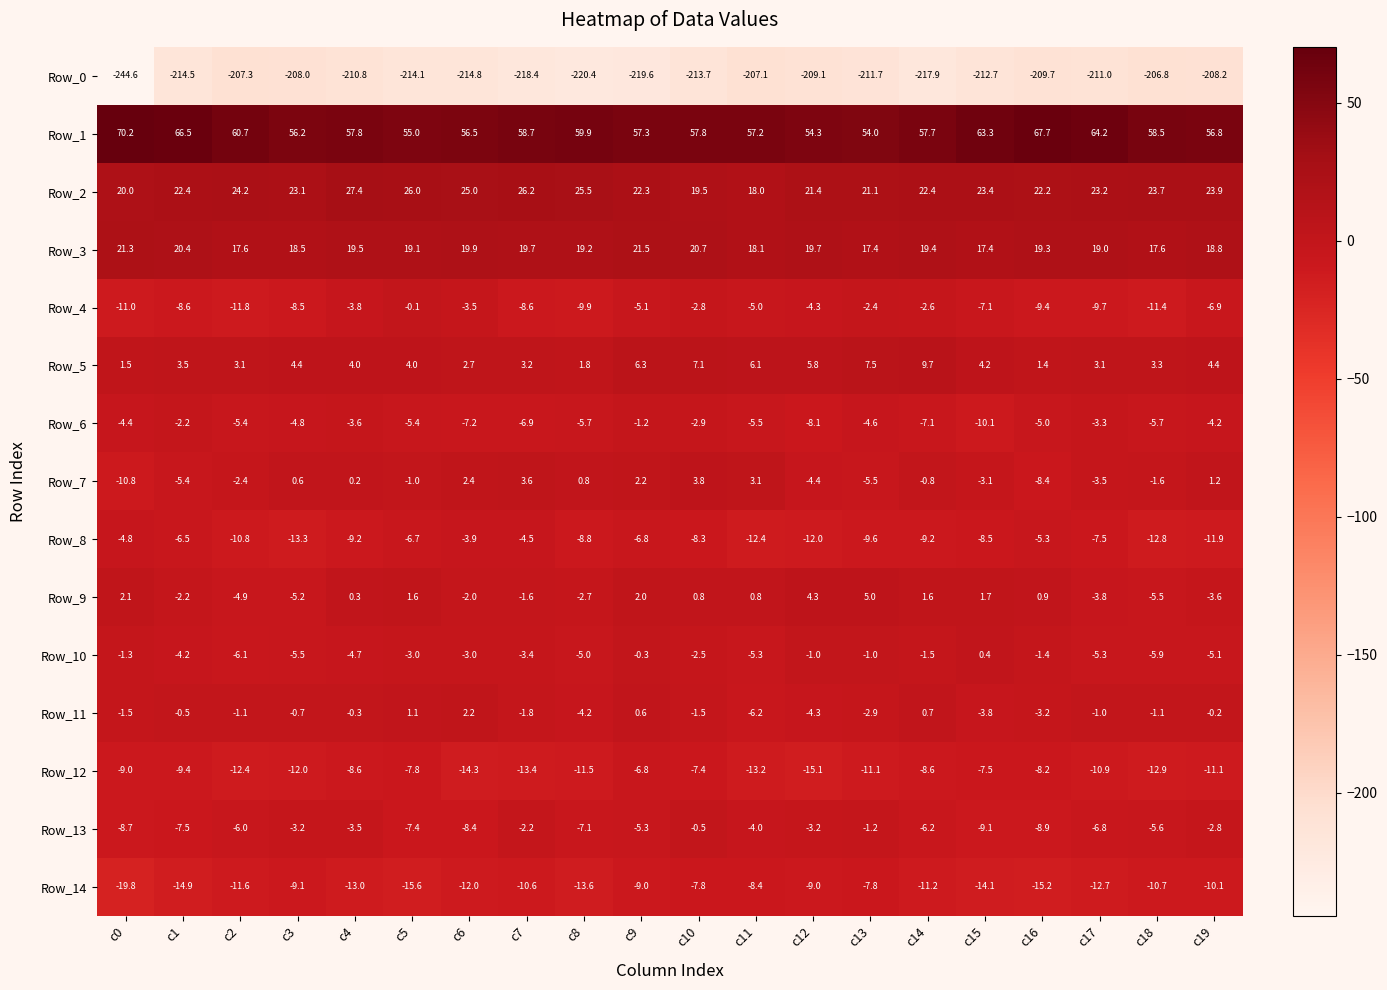

Which label corresponds to the largest value in the chart?

c0